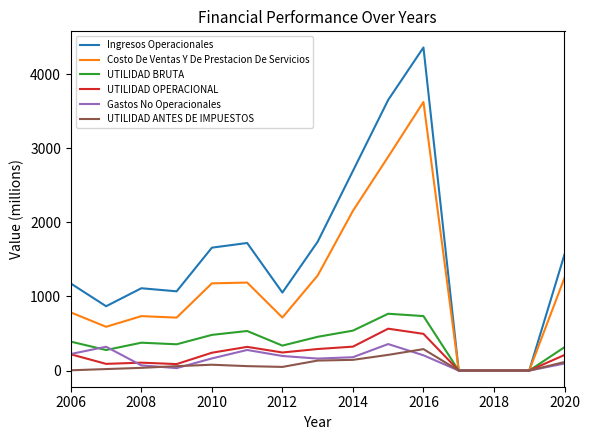

What is the highest value of the Costo De Ventas Y De Prestacion De Servicios series?

3625.4